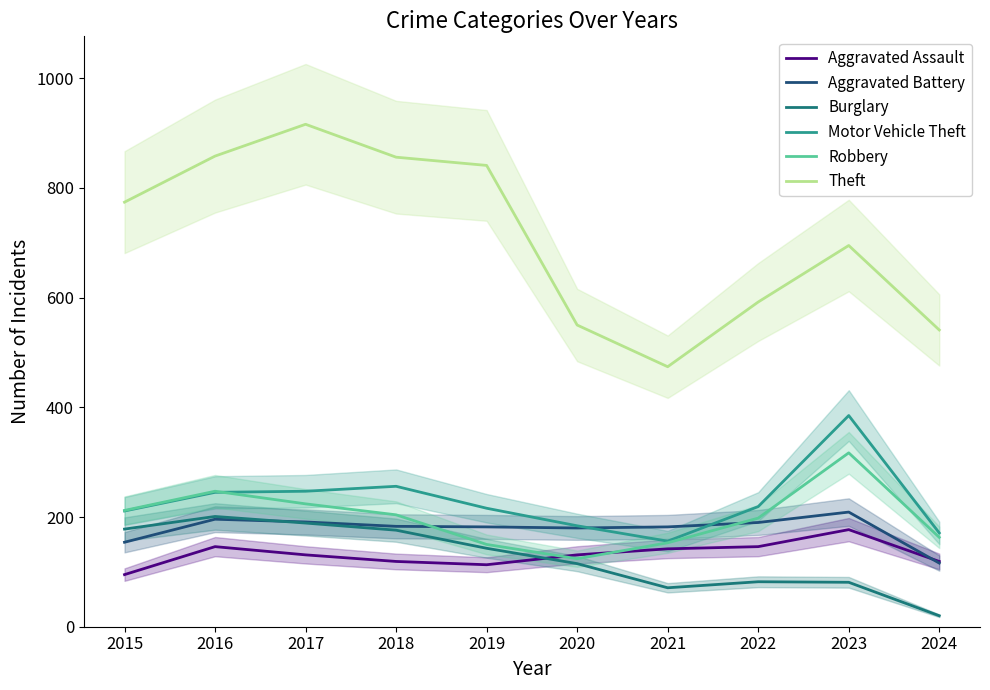

Reading left to right, extract all data points from this chart.

Aggravated Assault: 95	146	131	119	113	131	142	146	177	119
Aggravated Battery: 154	196	191	183	182	180	182	190	209	116
Burglary: 178	201	189	176	143	115	71	82	81	20
Motor Vehicle Theft: 211	245	247	256	216	184	156	219	385	171
Robbery: 212	247	224	204	150	124	153	198	317	163
Theft: 774	858	916	856	841	550	474	592	695	541